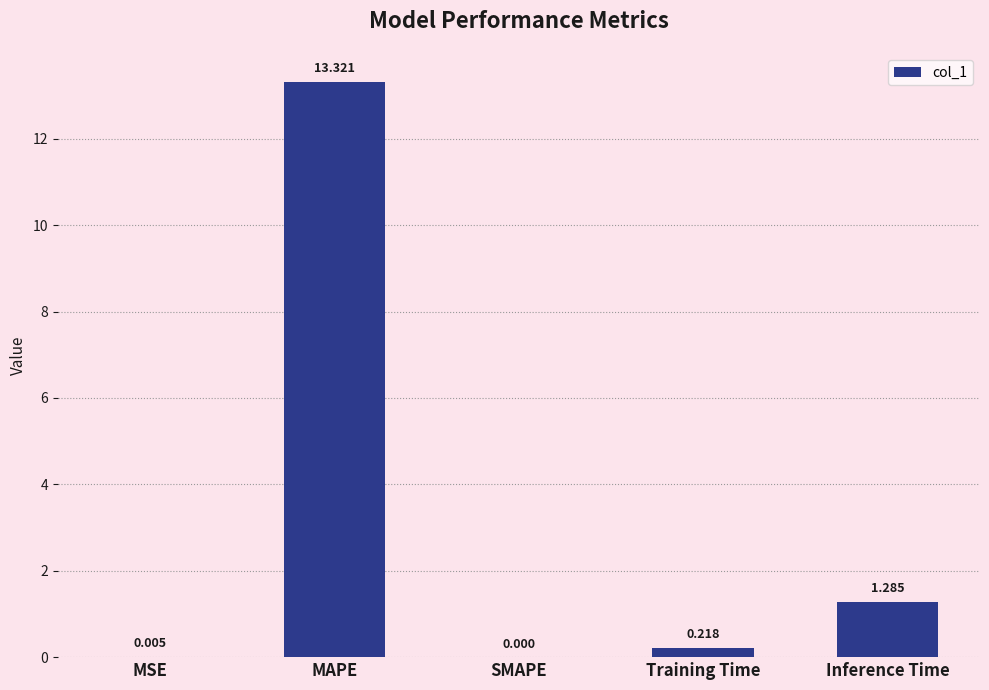

Between Inference Time and MSE, which is larger?

Inference Time